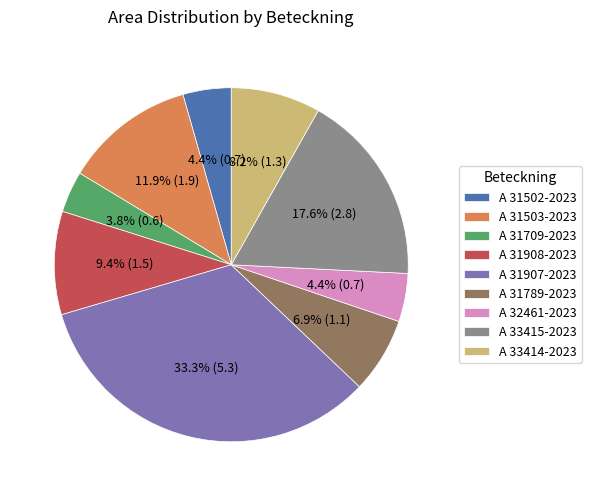

Does A 31502-2023 represent more than half of the total?

No